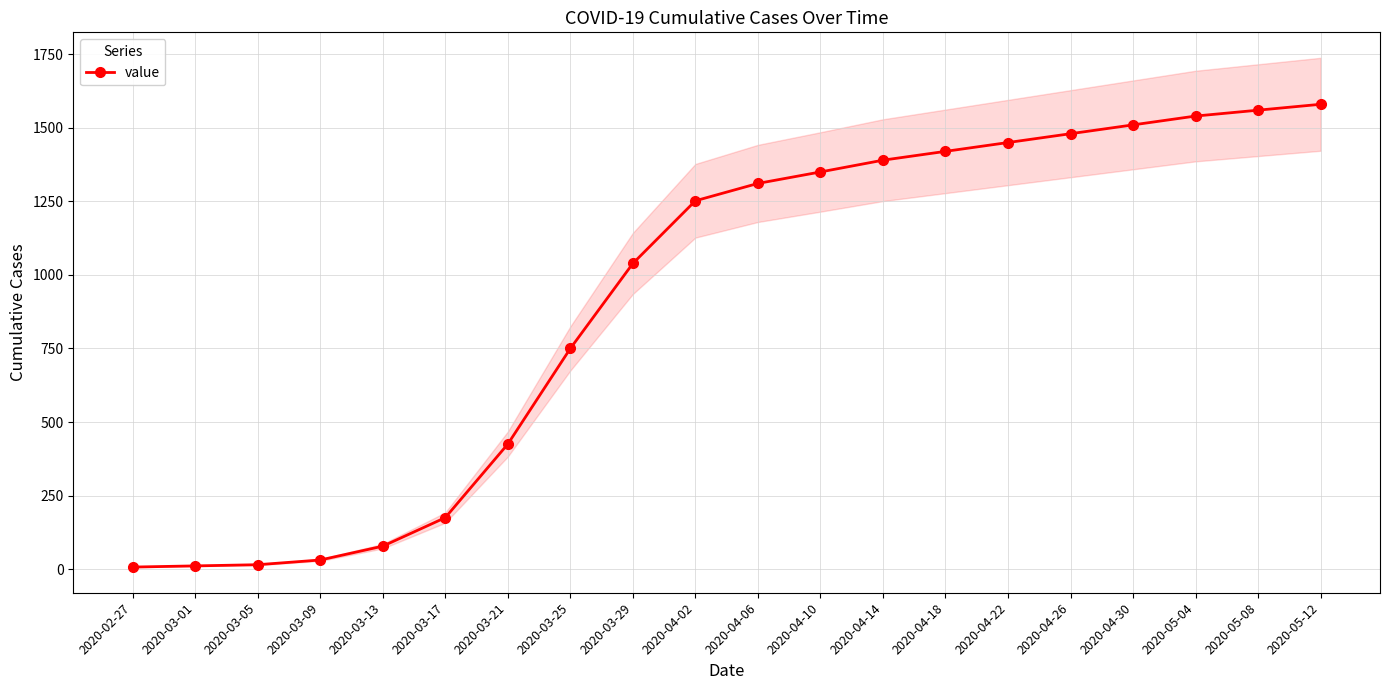

What is the difference between the maximum and second lowest values?

1569